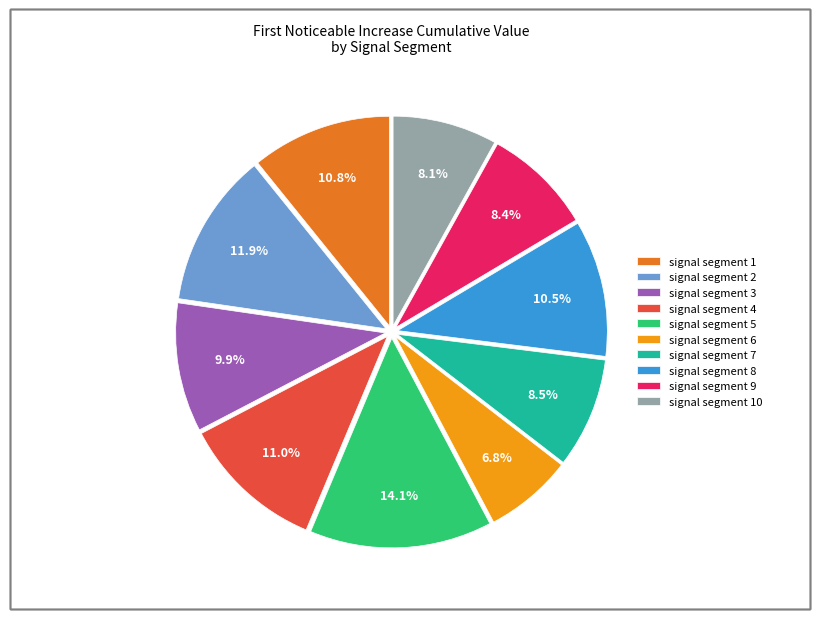

True or false: signal segment 10 accounts for 8% of the total.

True